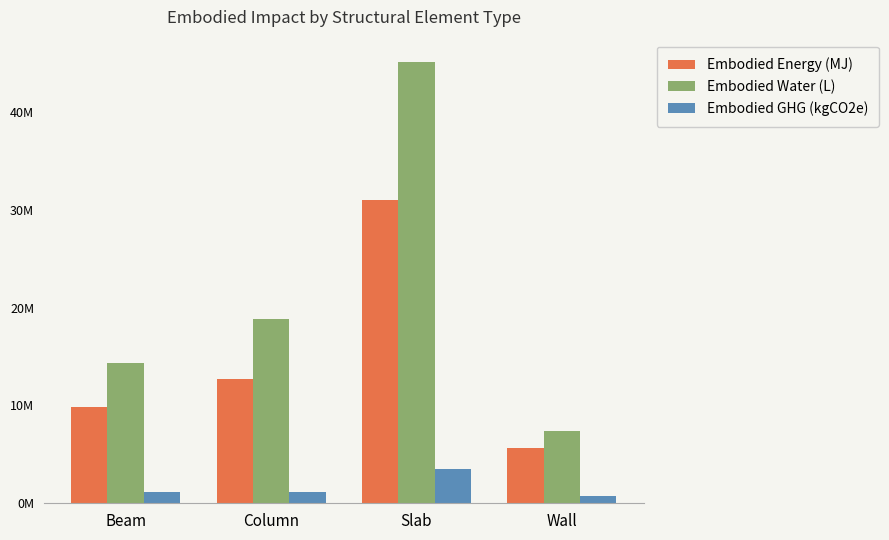

Reading right to left, extract all data points from this chart.

Embodied Energy (MJ): Wall=5629269.9	Slab=31026258.7	Column=12682783.6	Beam=9842095.4
Embodied Water (L): Wall=7439966.2	Slab=45141067.1	Column=18805215.2	Beam=14314439.2
Embodied GHG (kgCO2e): Wall=693157.3	Slab=3492306.4	Column=1115580.6	Beam=1112362.8